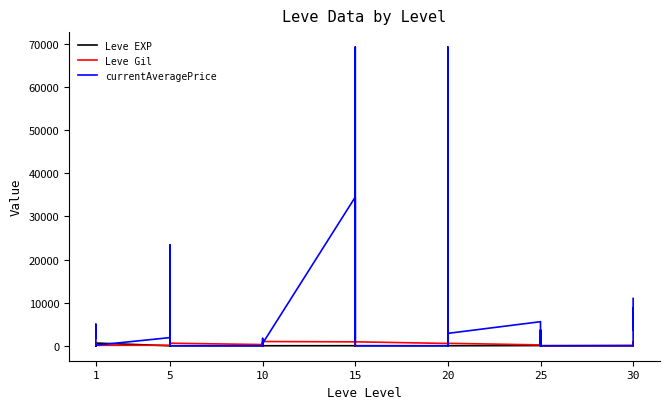

The Leve EXP series shows 5 at 10. True or false?

False